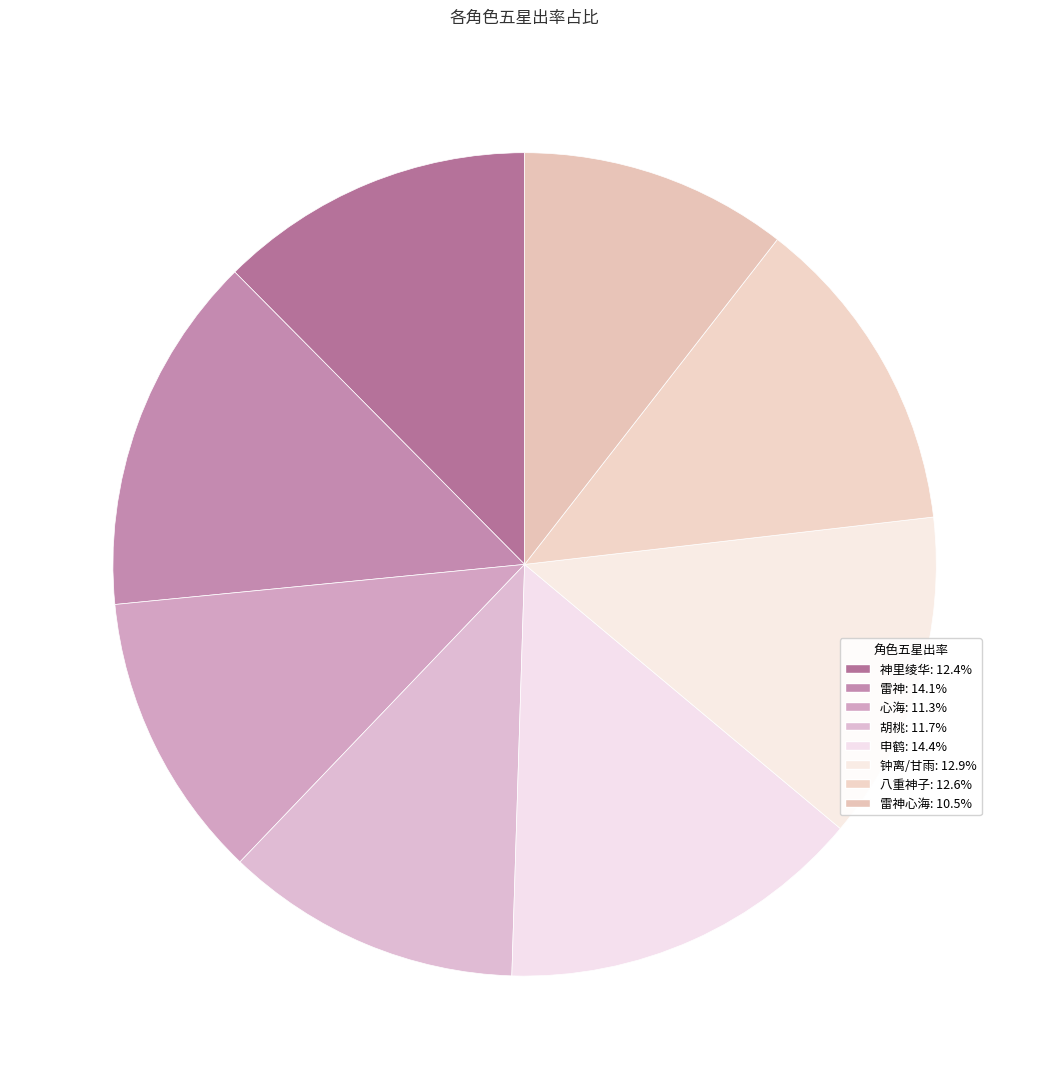

How many segments does this pie chart have?

8